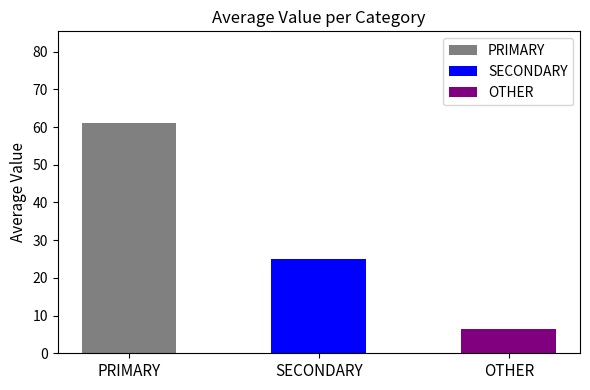

List the series in order of their overall mean, lowest first.

OTHER, SECONDARY, PRIMARY